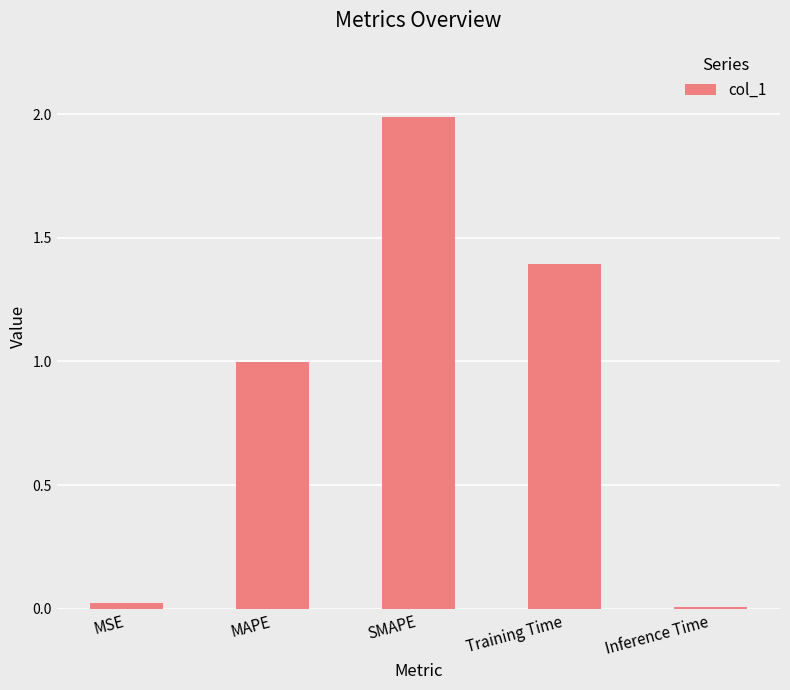

Which category has the highest value across all series?

SMAPE